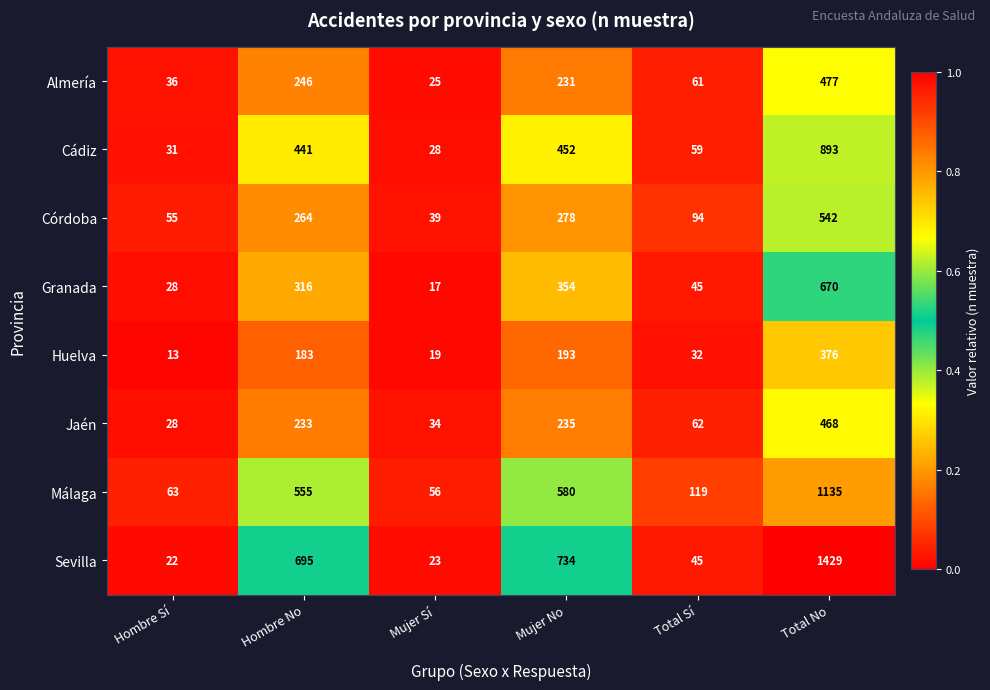

Which series has the largest range (max minus min)?

Sevilla